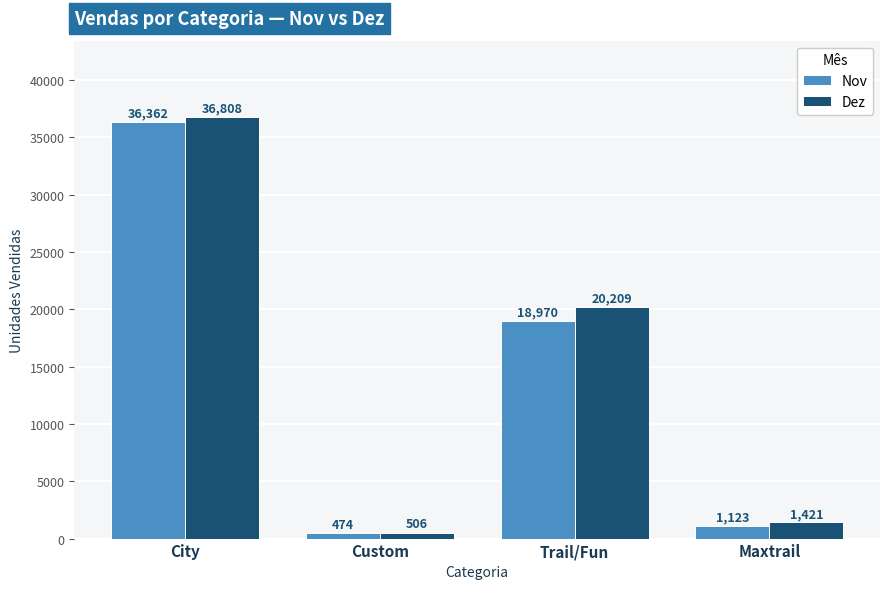

What is the difference between the Dez values at Trail/Fun and Custom?

19703